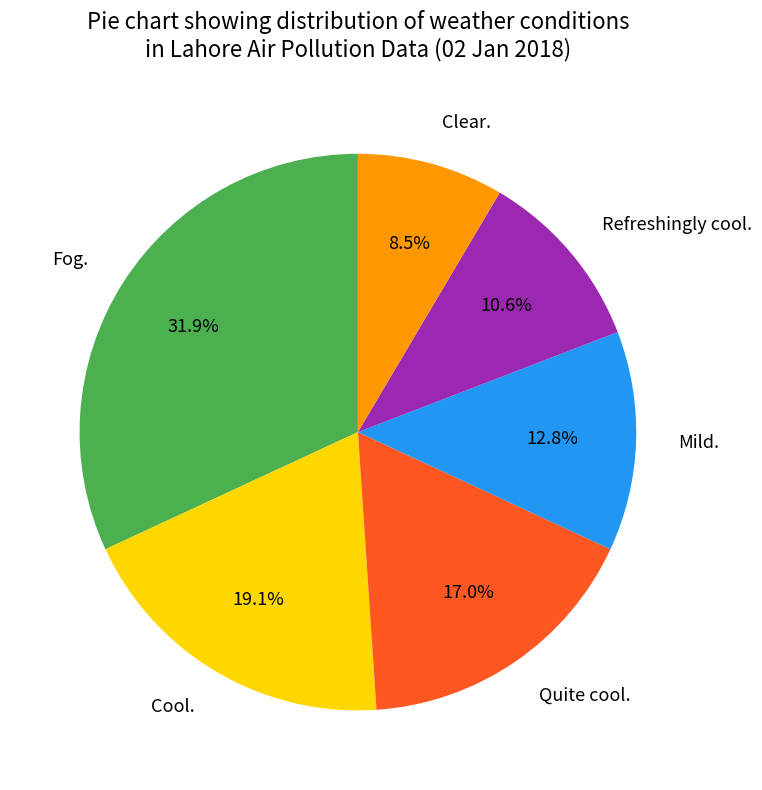

What percentage is NOT represented by Cool.?

80.9%